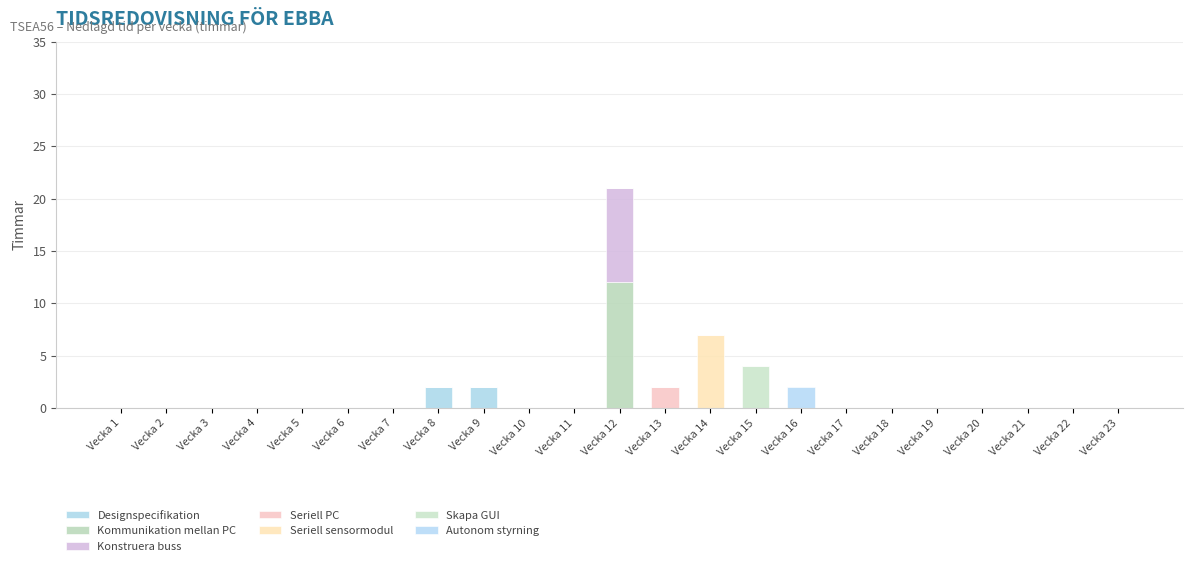

Count the number of data series in this chart.

7